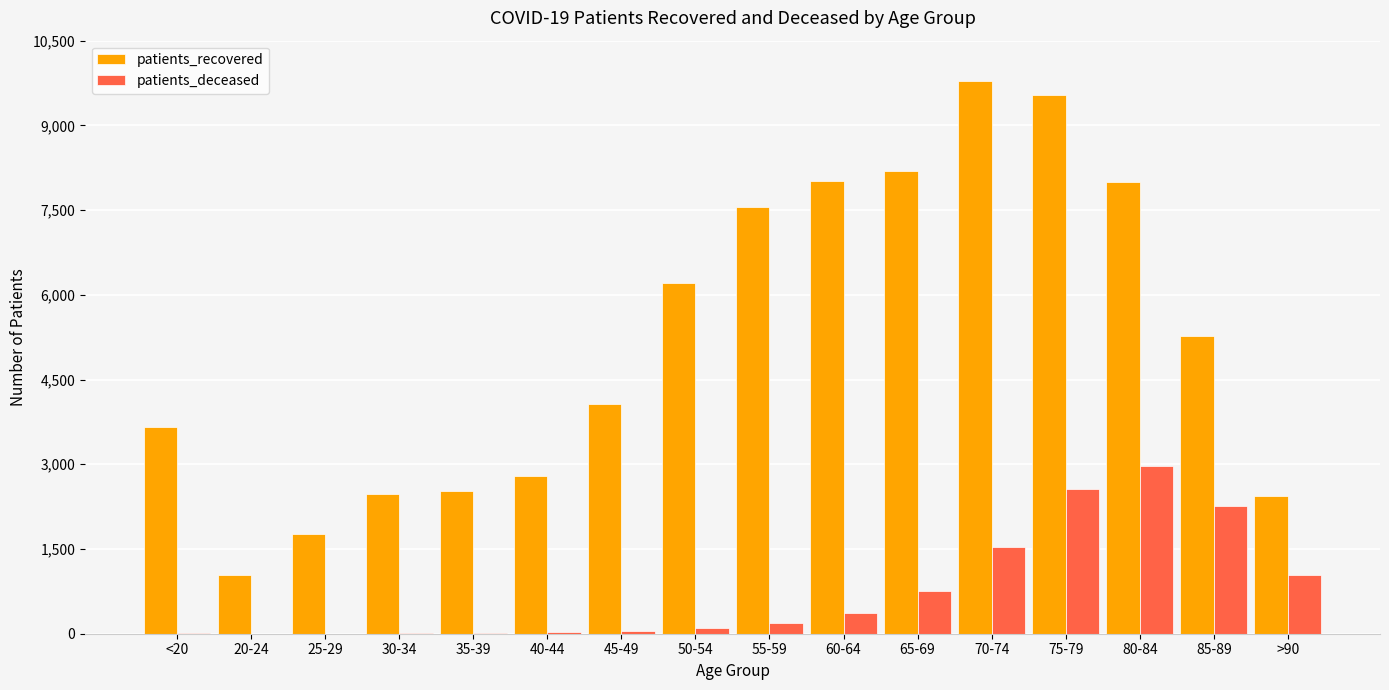

At which label does patients_recovered first exceed 5269?

50-54